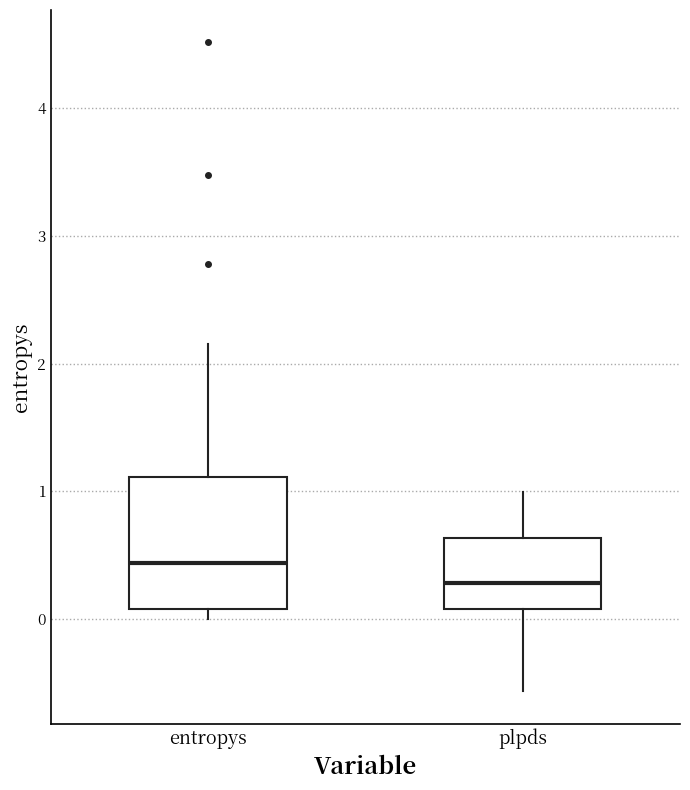

Reading left to right, read every box against the y-axis: the position of its median line, the range the box covers, and the ends of its whiskers. The values are not printed on the chart, so give them approximately, as read against the axis.

entropys: median 0.4, box 0.1 to 1.1, whiskers 0.0 to 2.2
plpds: median 0.3, box 0.1 to 0.6, whiskers -0.6 to 1.0